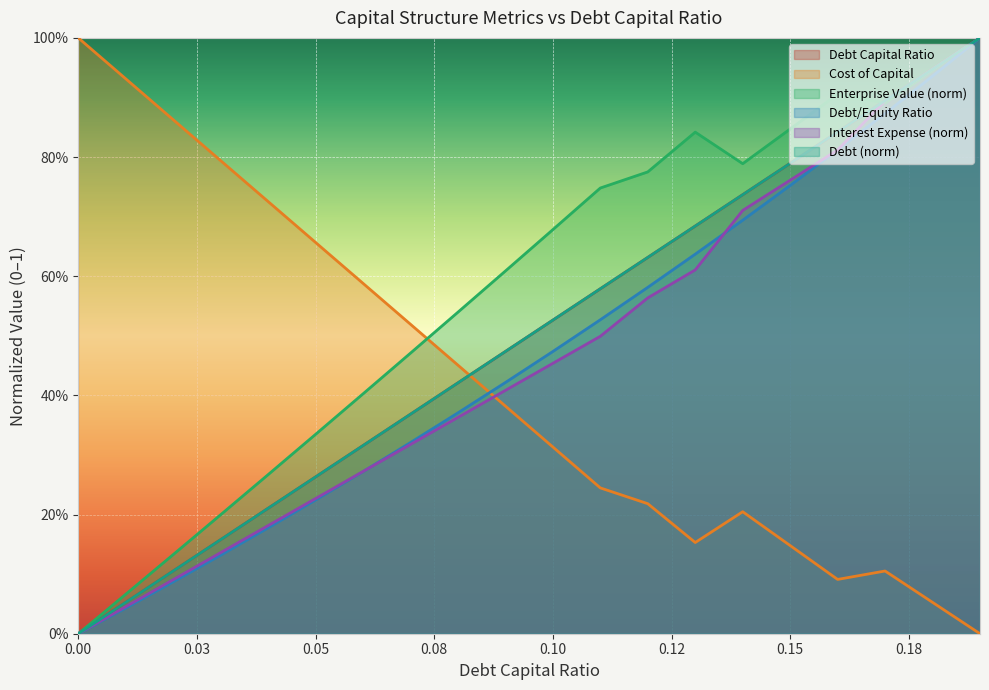

True or false: debt_equity and enterprise_value cross at least once.

False